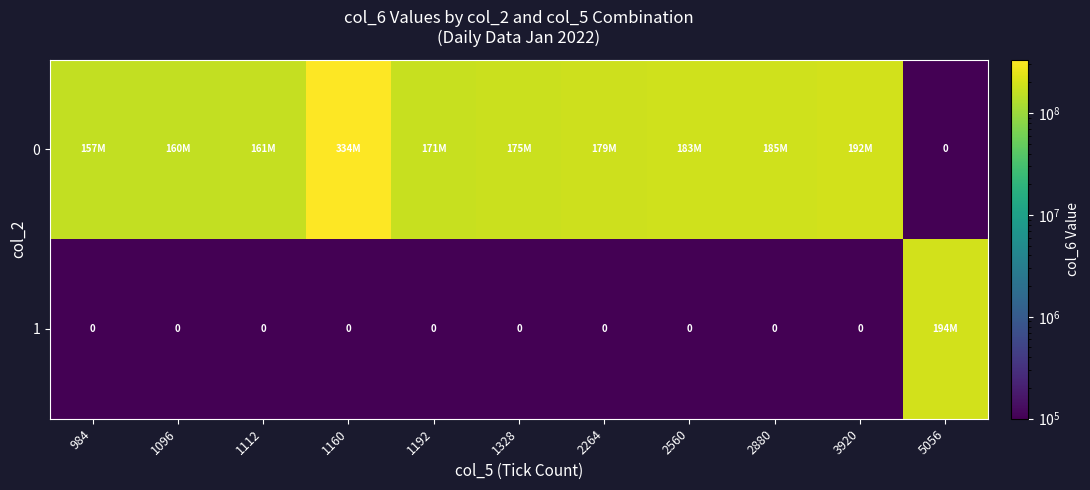

List the labels in order of row_1 value, smallest first.

984, 1096, 1112, 1160, 1192, 1328, 2264, 2560, 2880, 3920, 5056